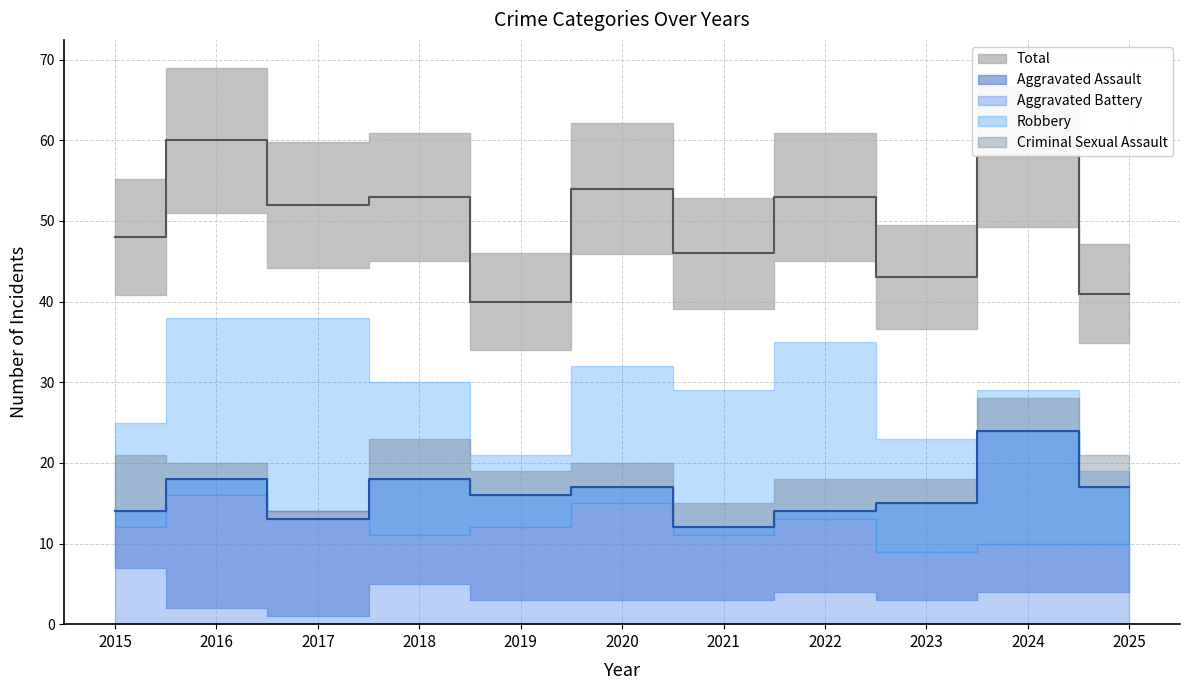

Reading left to right, extract all data points from this chart.

Aggravated Assault: 14	18	13	18	16	17	12	14	15	24	17
Aggravated Battery: 12	16	14	11	12	15	11	13	9	10	10
Criminal Sexual Assault: 7	2	1	5	3	3	3	4	3	4	4
Robbery: 13	22	24	19	9	17	18	22	14	19	9
Total: 48	60	52	53	40	54	46	53	43	58	41